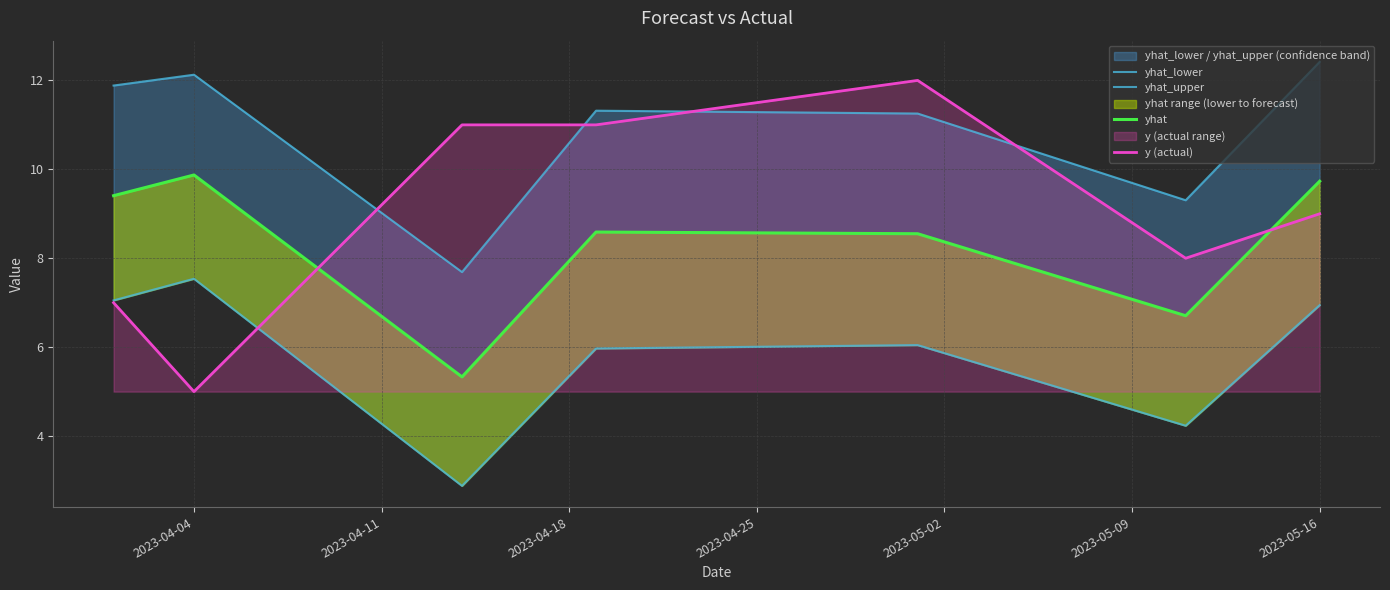

What is the minimum value shown in the chart?

2.9